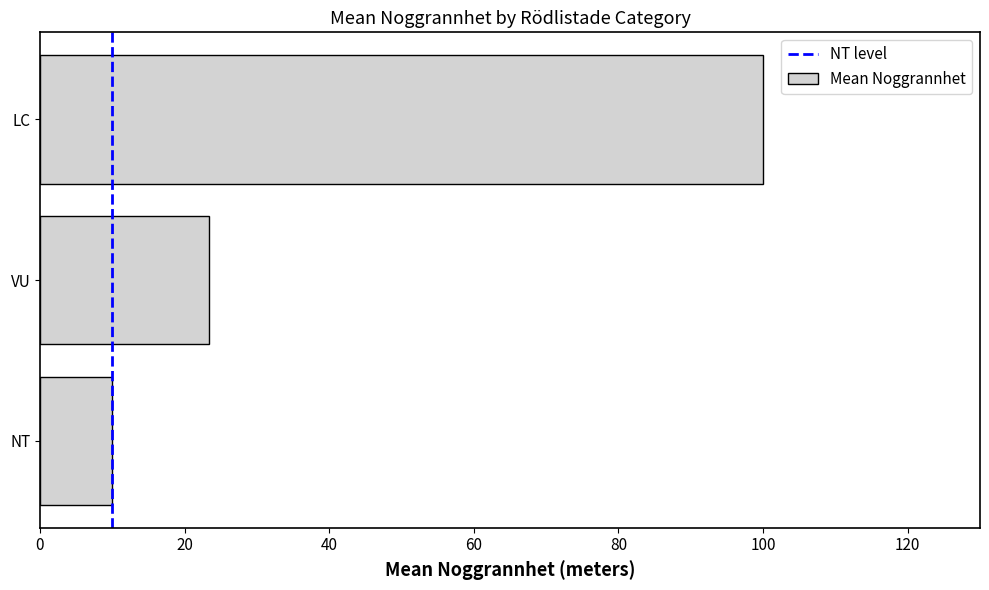

What is the change in value from NT to LC?

+90.0